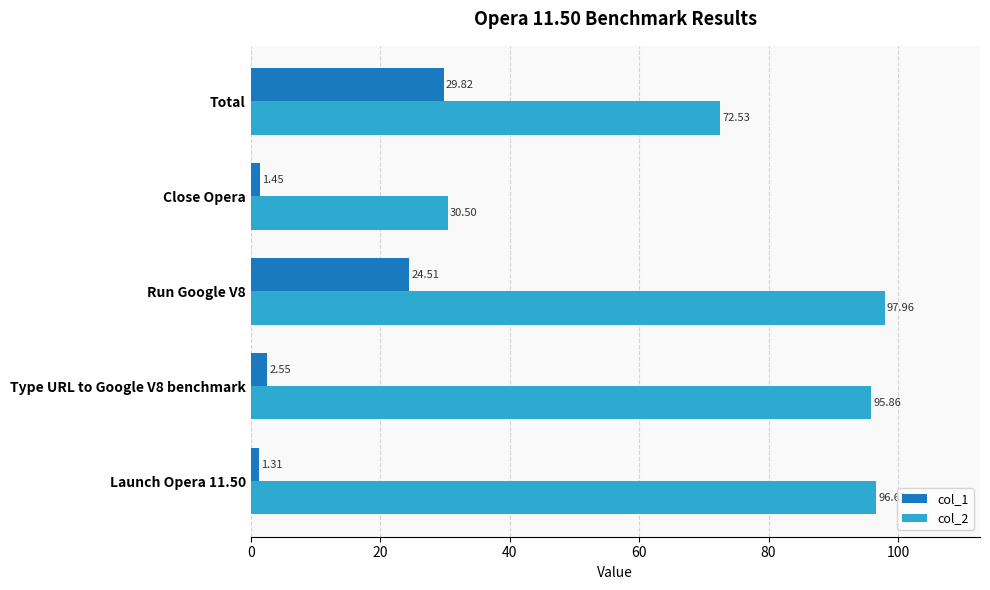

List the series in order of their overall mean, lowest first.

col_1, col_2